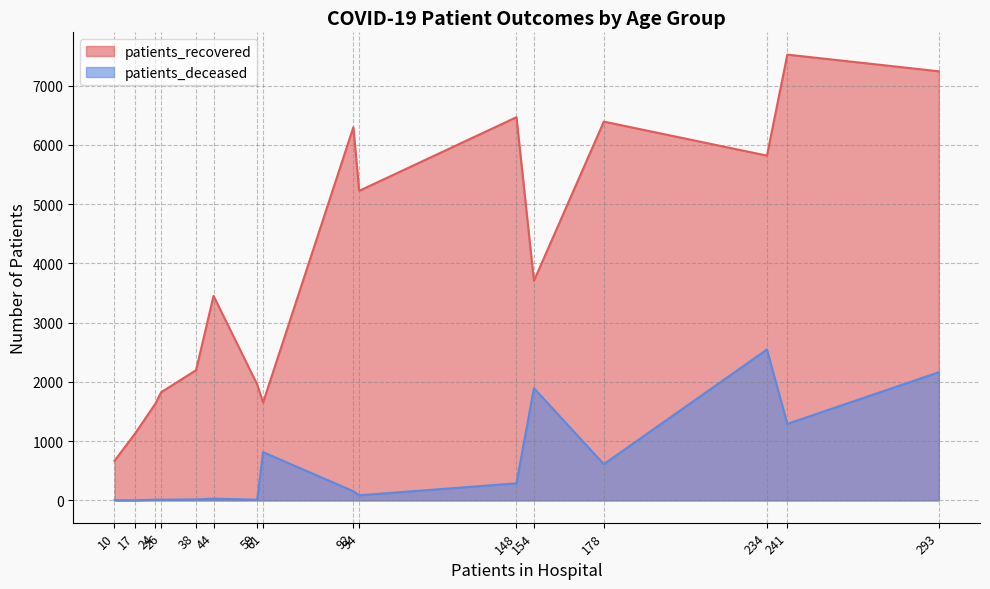

What is the value of the patients_deceased point at the 9th from the left?

155